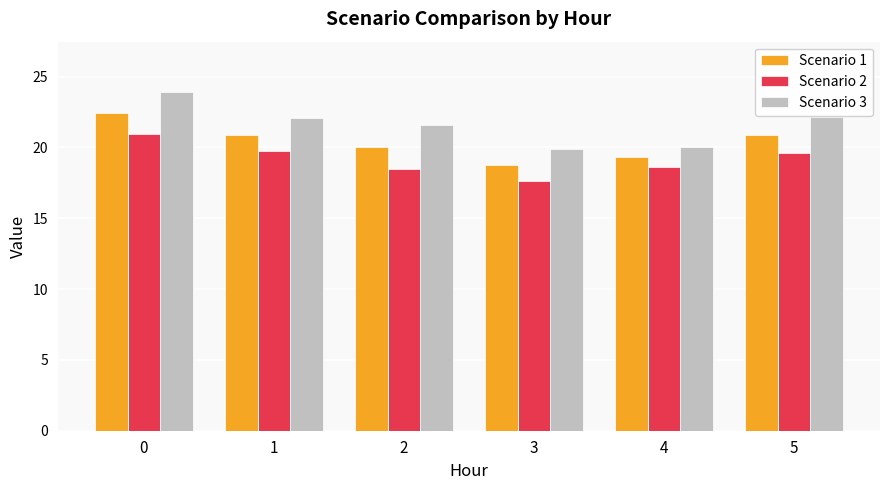

Which series has the largest range (max minus min)?

Scenario 3